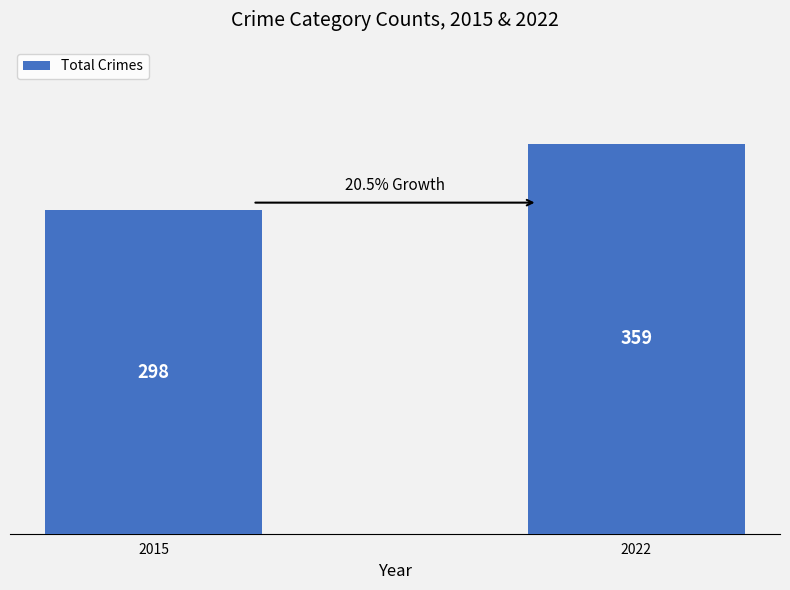

What is the sum of the values at 2015 and 2022?

657